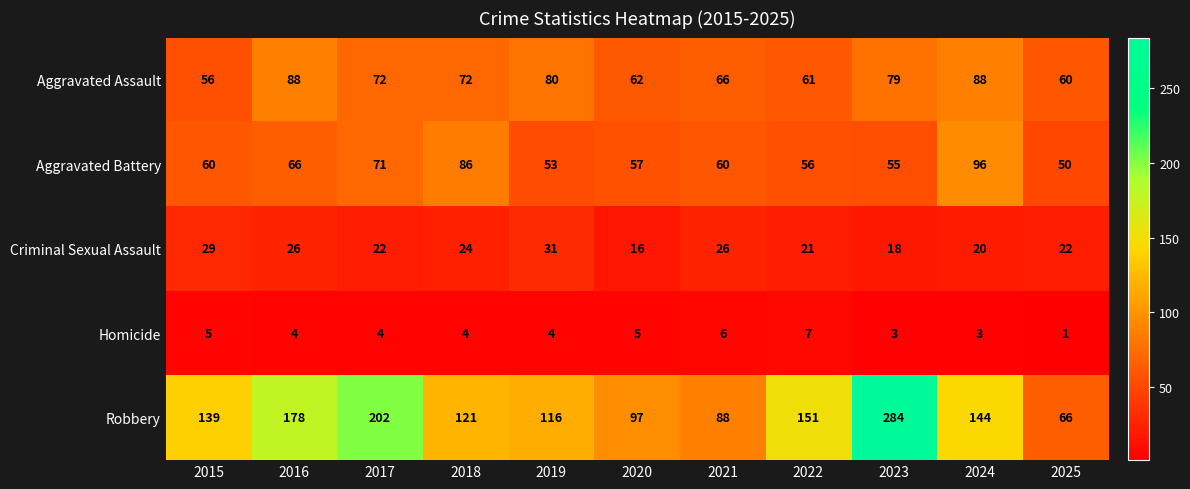

What is the total value across all series at 2020?

237